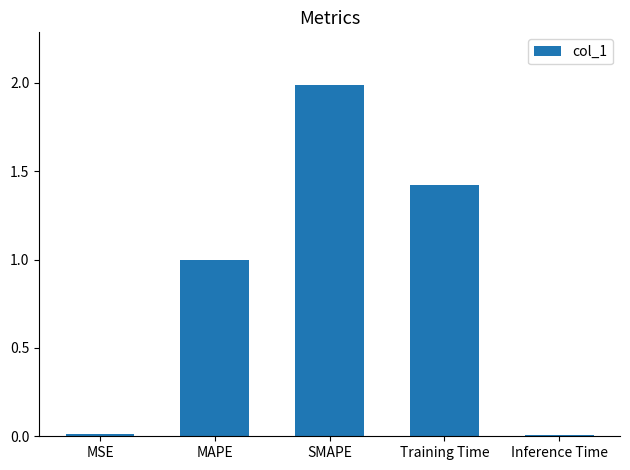

What is the label of the 5th bar from the left?

Inference Time